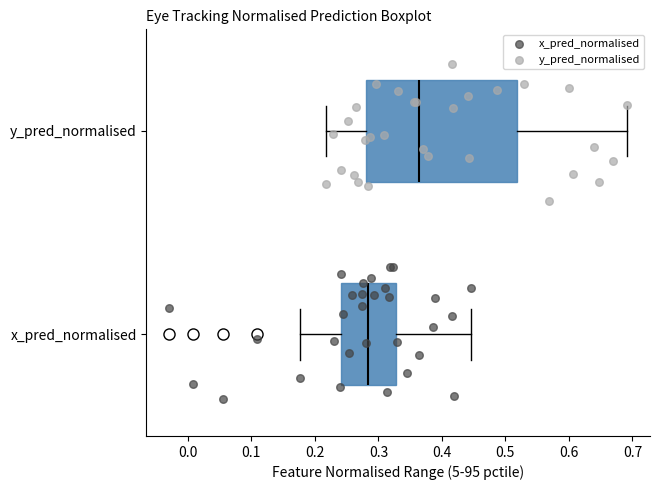

Where is the left edge of the box for y_pred_normalised on the x-axis? The values are not printed on the chart, so give them approximately, as read against the axis.

0.28